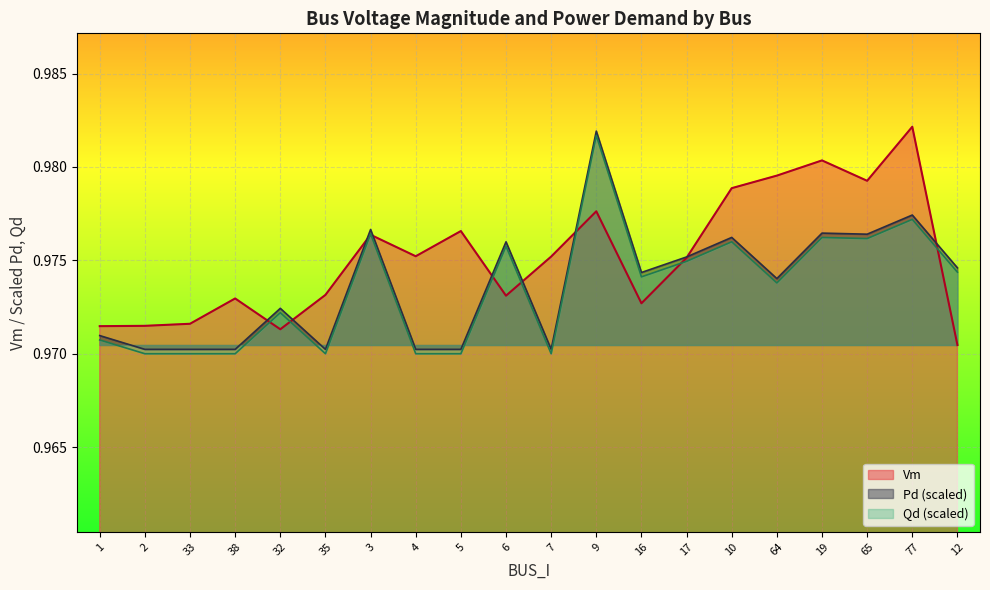

At which label does Pd (scaled) reach its peak?

9